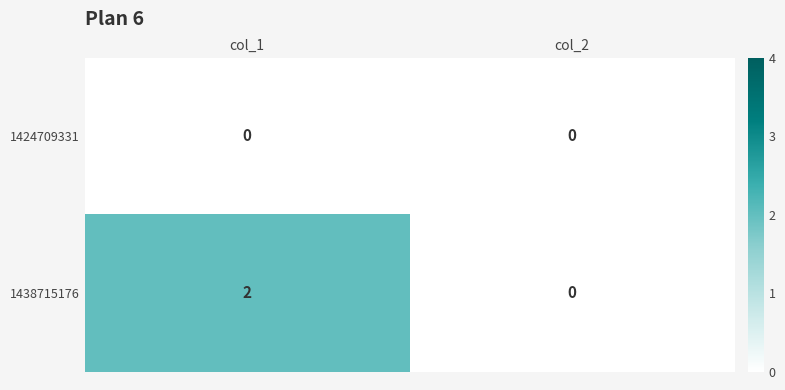

At which category does the chart reach its peak across all series?

col_1